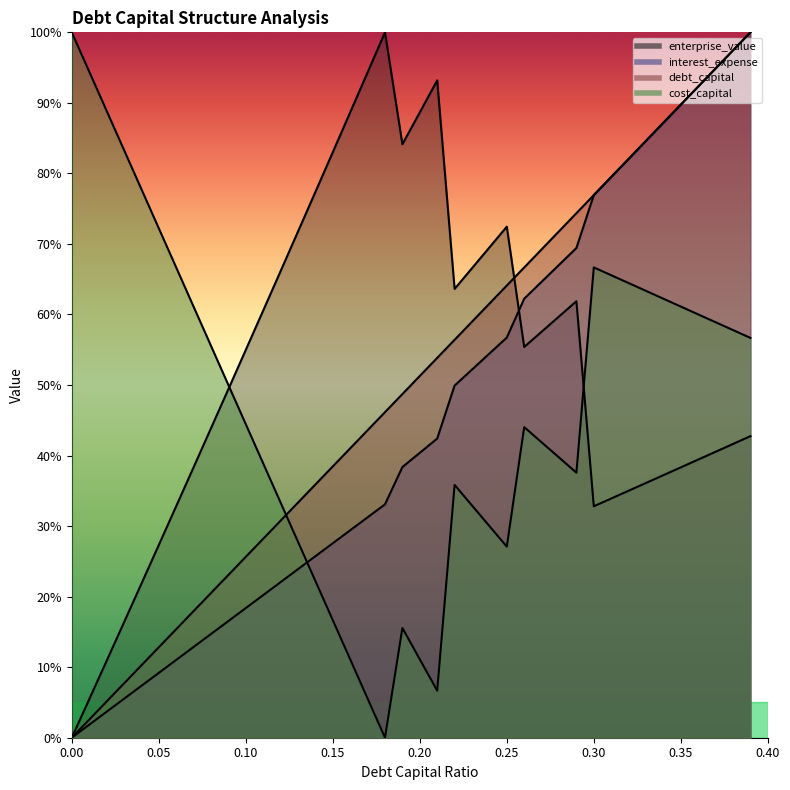

The debt_capital series shows 82.1 at 0.32. True or false?

True